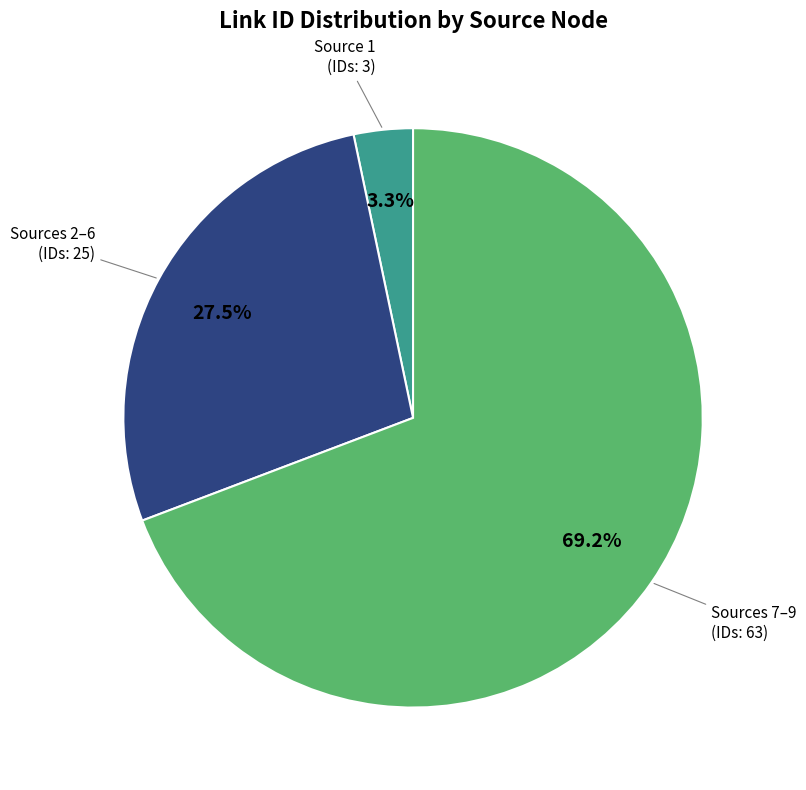

How many slices are in this pie chart?

3